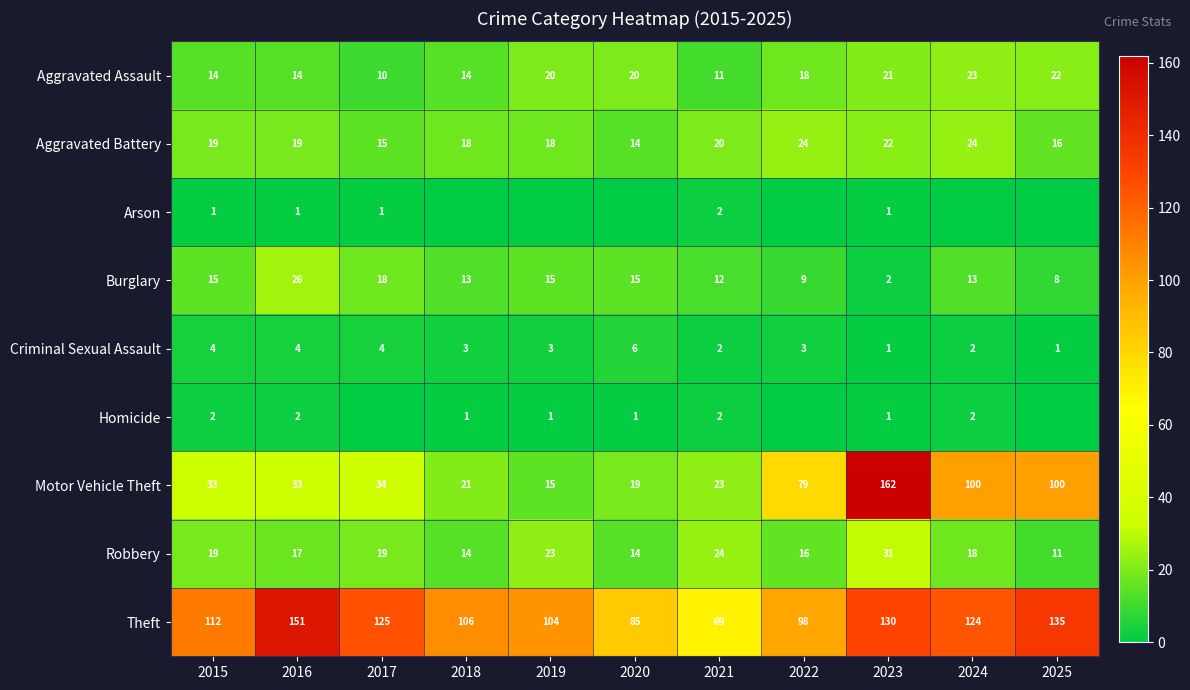

What is the sum of the Burglary values at 2017 and 2025?

26